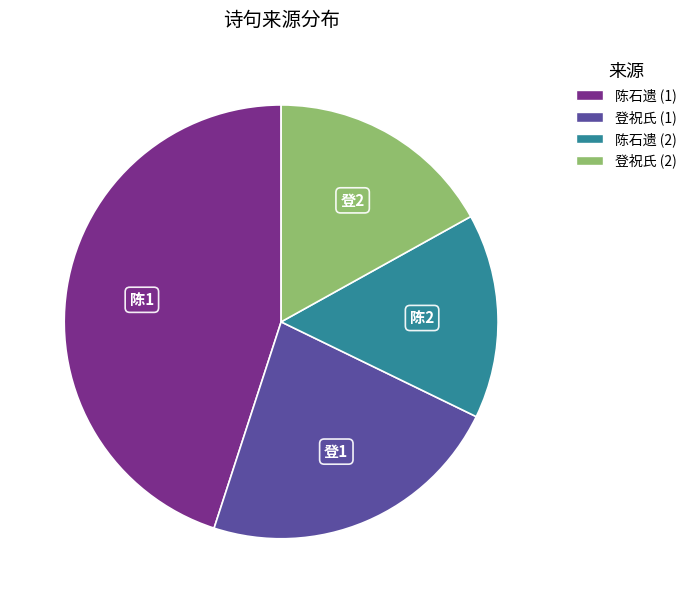

Is there any slice that represents more than half of the pie?

No